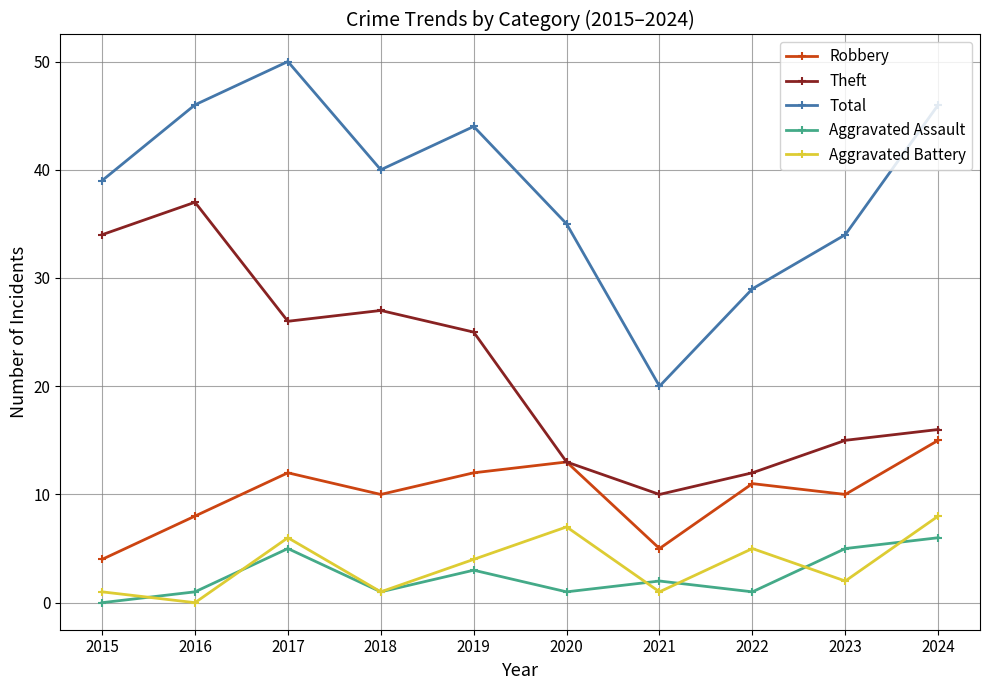

Between 2015 and 2022, which series saw the biggest shift?

Theft